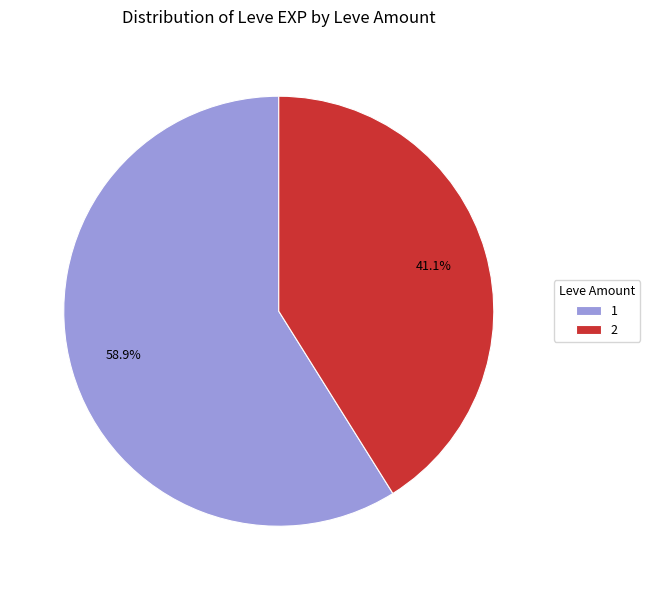

What is the smallest slice in the pie chart?

2